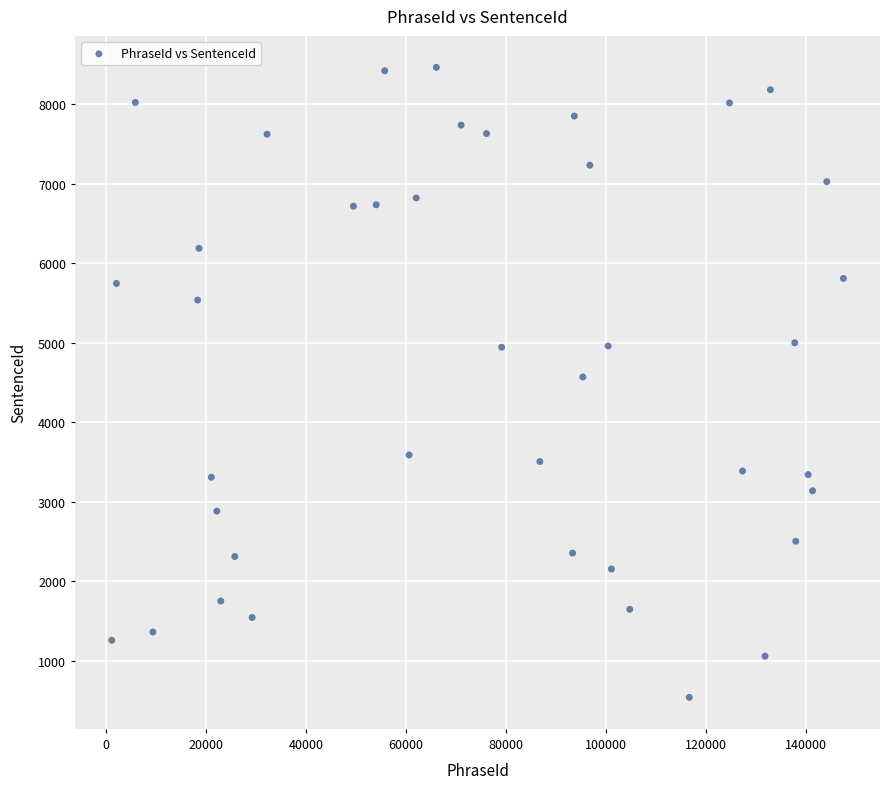

What is the range of Y values (max minus min)?

7922